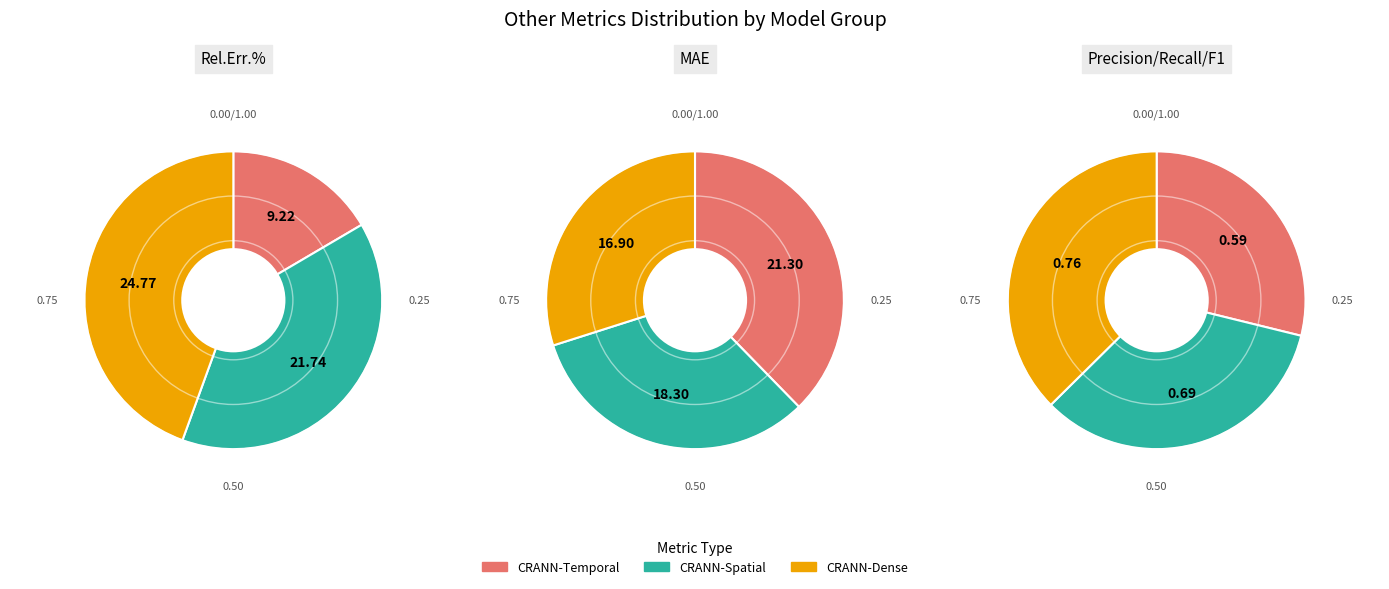

To the nearest percent, what is the average slice percentage?

33%